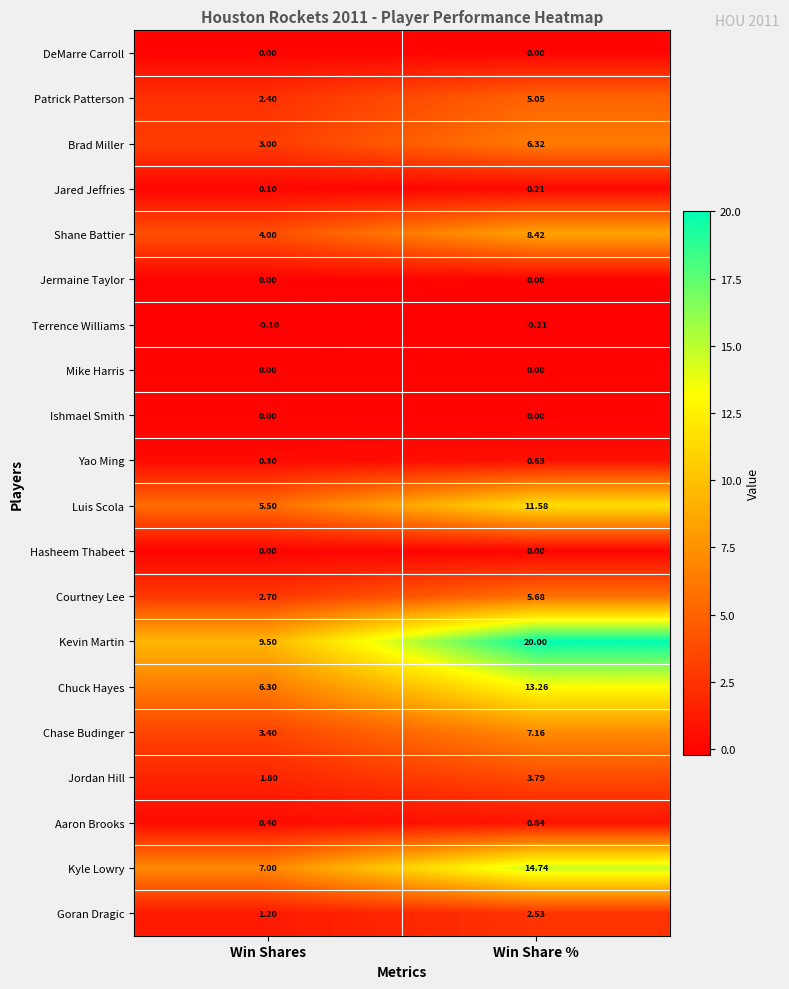

Where is Jordan Hill nearest to the value 2?

Win Shares